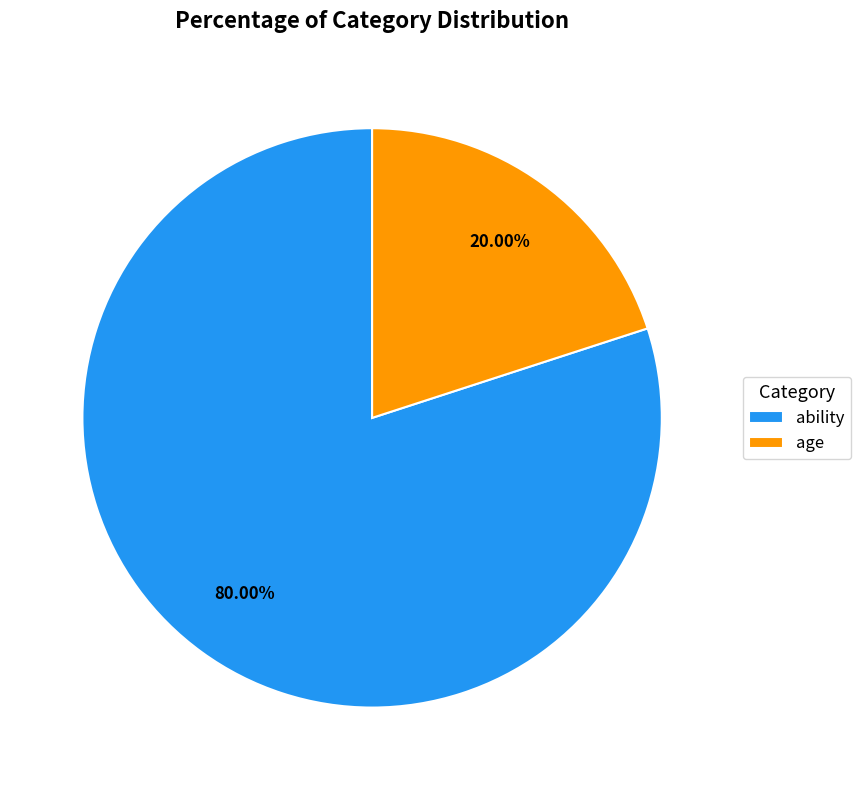

Is there a majority slice in this chart?

Yes